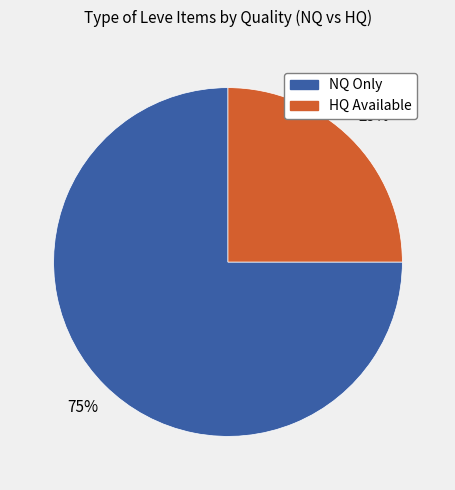

To the nearest percent, what is the average slice percentage?

50%